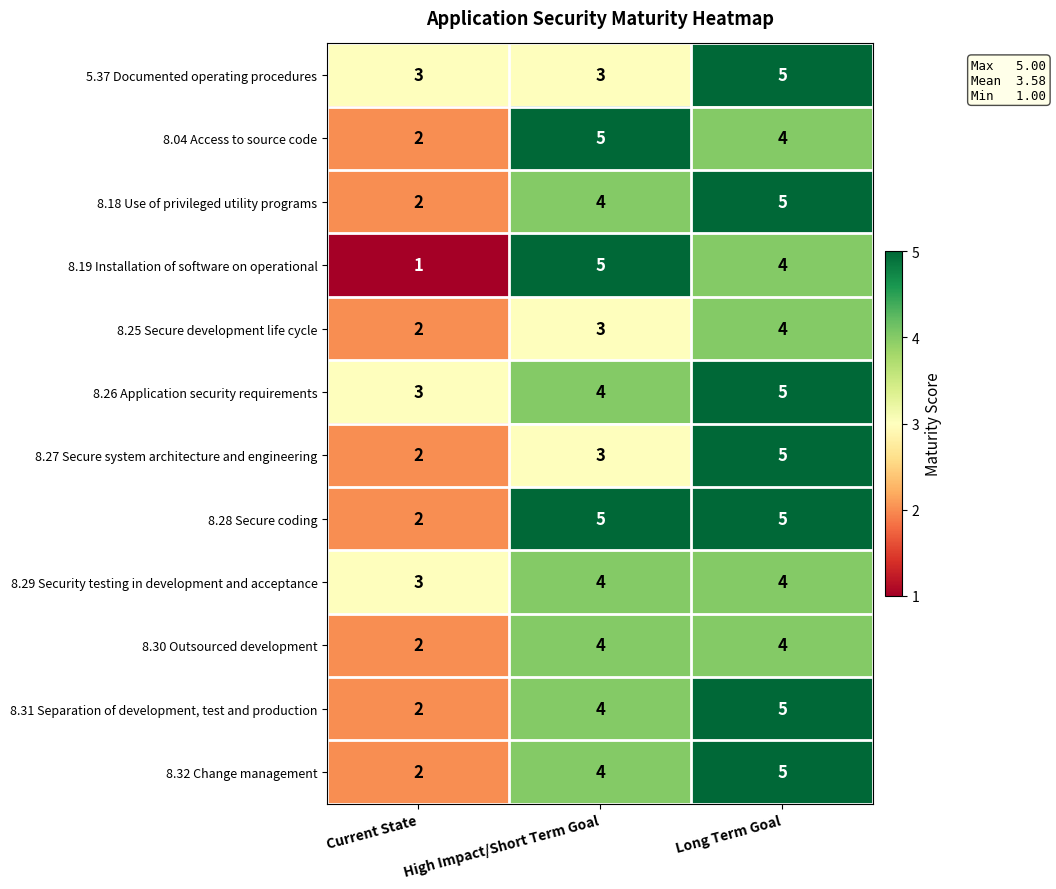

What is the average value of the 8.25 Secure development life cycle series?

3